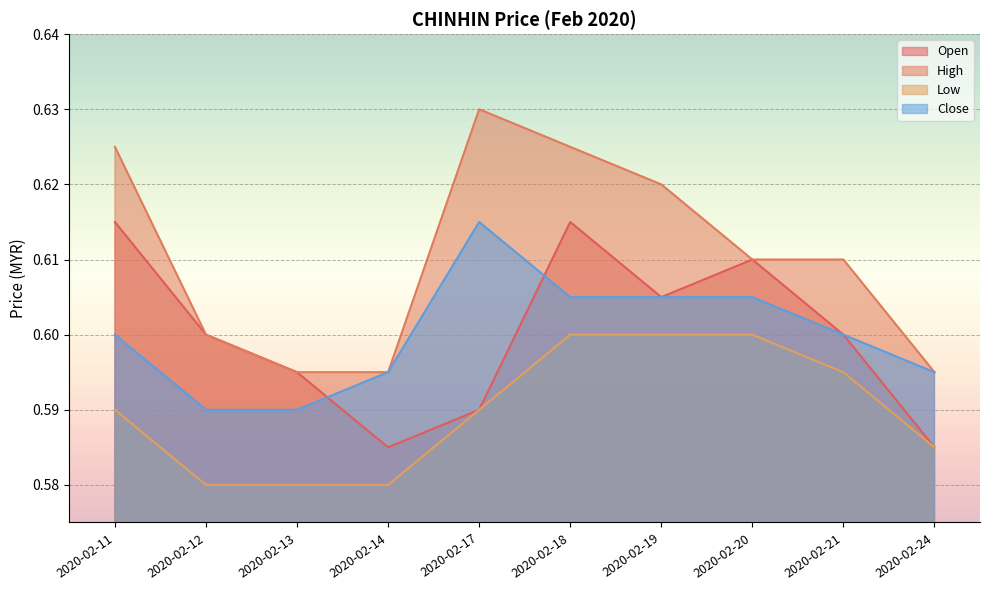

Reading left to right, what are all the values shown in this chart?

open: 0.6	0.6	0.6	0.6	0.6	0.6	0.6	0.6	0.6	0.6
high: 0.6	0.6	0.6	0.6	0.6	0.6	0.6	0.6	0.6	0.6
low: 0.6	0.6	0.6	0.6	0.6	0.6	0.6	0.6	0.6	0.6
close: 0.6	0.6	0.6	0.6	0.6	0.6	0.6	0.6	0.6	0.6